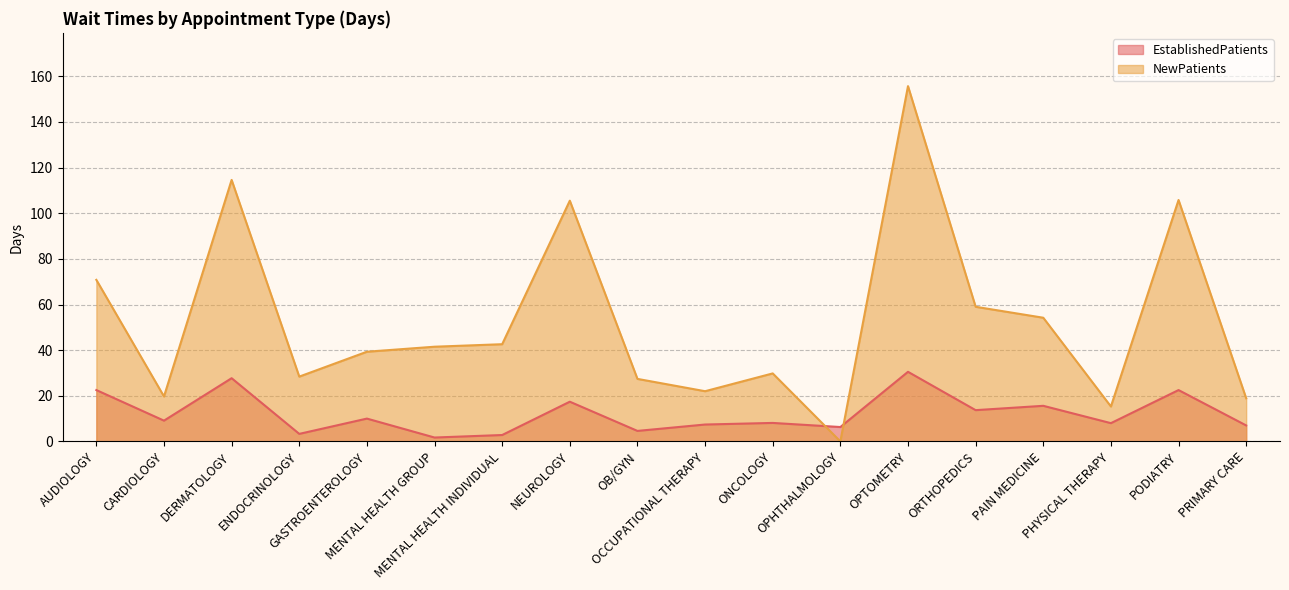

Between which two adjacent categories do EstablishedPatients and NewPatients first intersect?

ONCOLOGY and OPHTHALMOLOGY